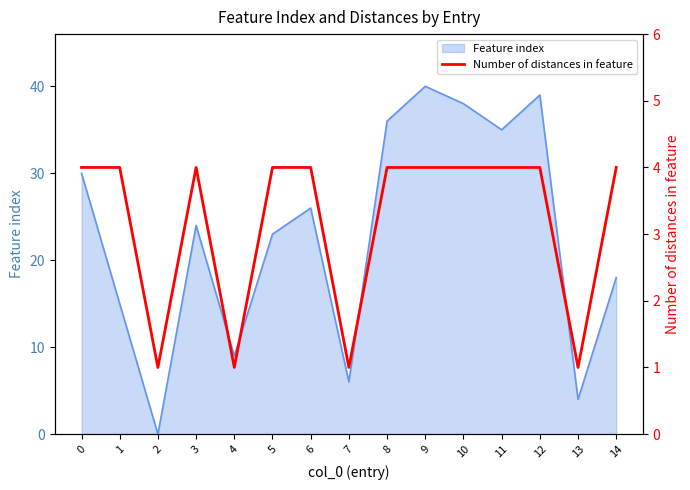

Where is the data nearest to the value 2?

2